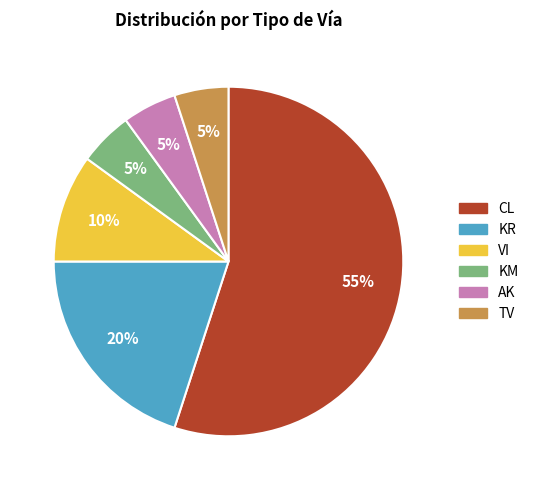

Approximately how many times larger is the value at KM compared to VI?

0.5